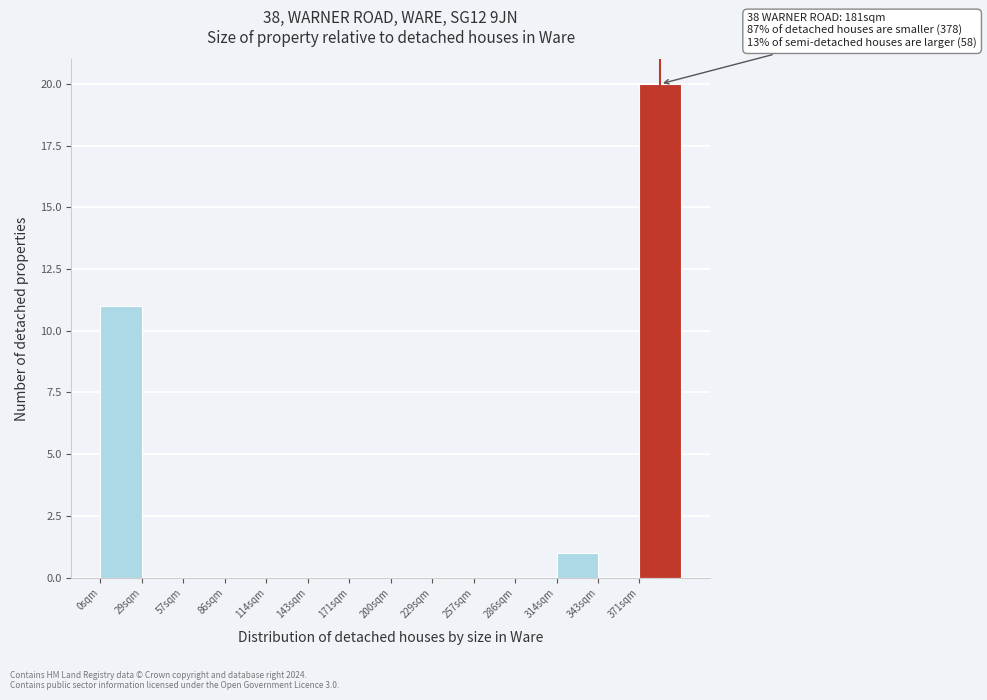

Which range on the x-axis has the tallest bar?

370 to 400